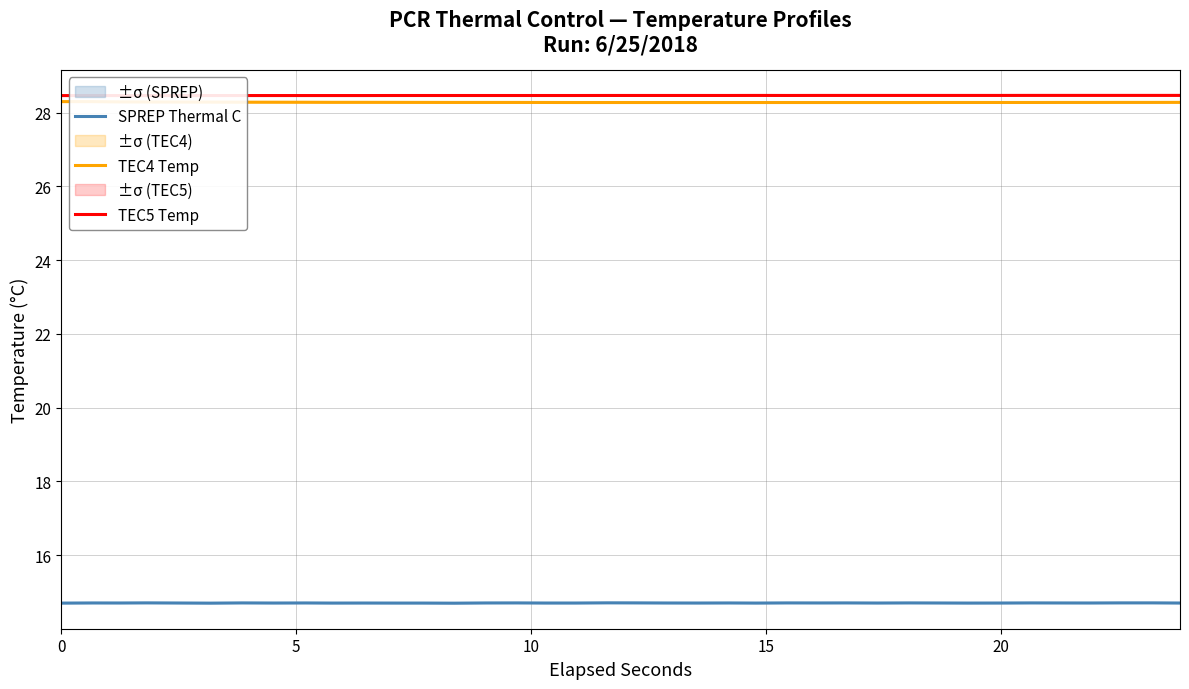

Which series has the largest total across all categories?

TEC5 Temp